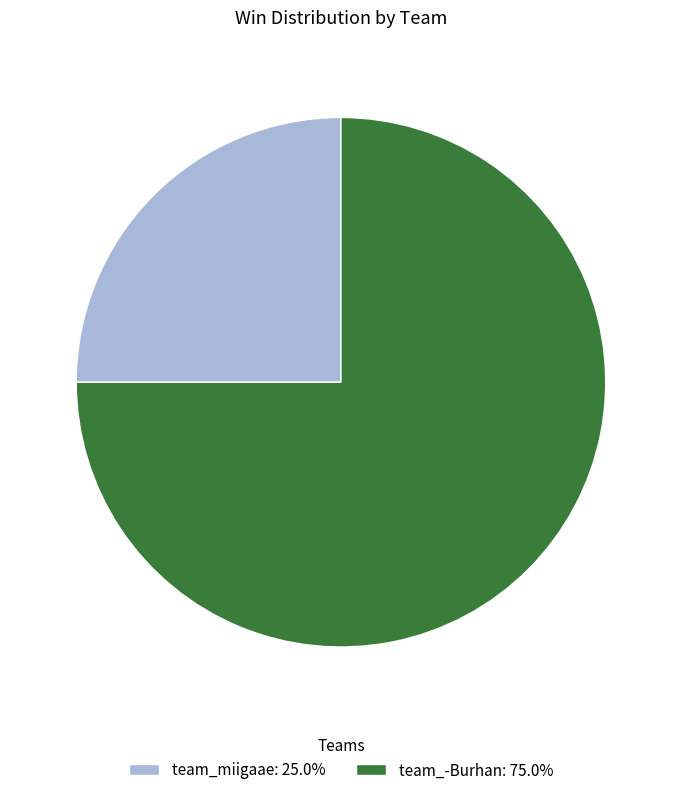

True or false: team_miigaae accounts for 36% of the total.

False